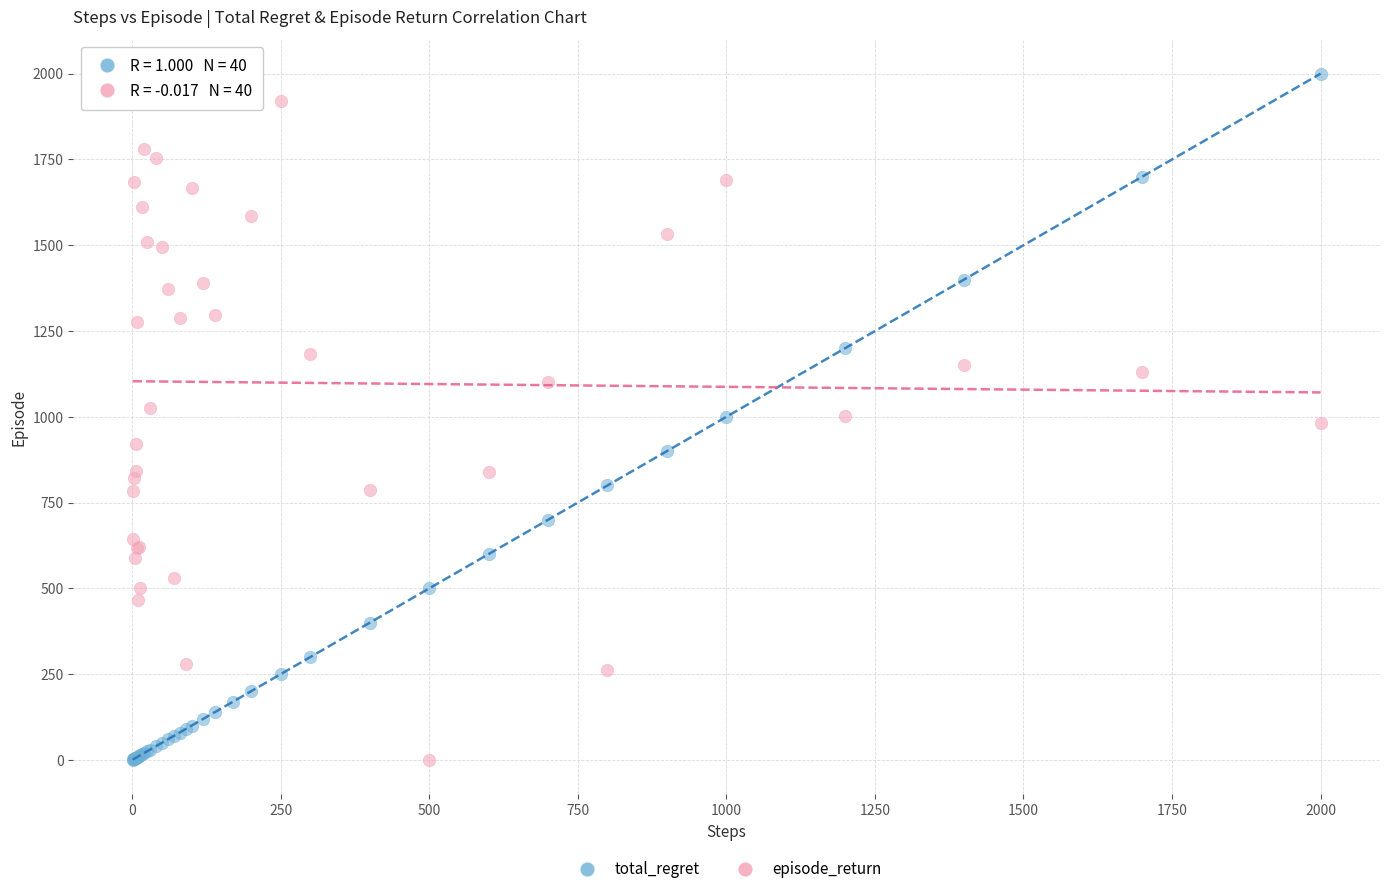

What is the X range (max minus min) for the scatter plot?

1999.0